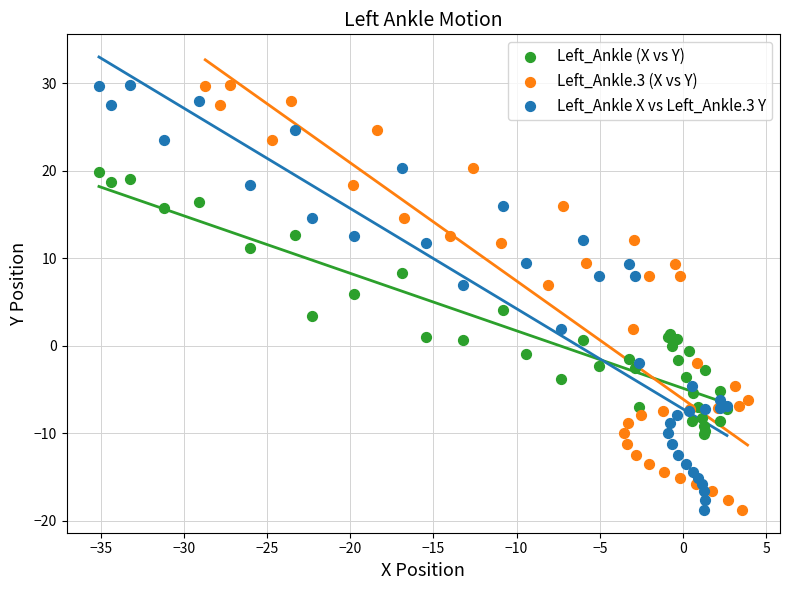

What are all the series names shown in the legend?

Left_Ankle (X vs Y), Left_Ankle.3 (X vs Y), Left_Ankle X vs Left_Ankle.3 Y